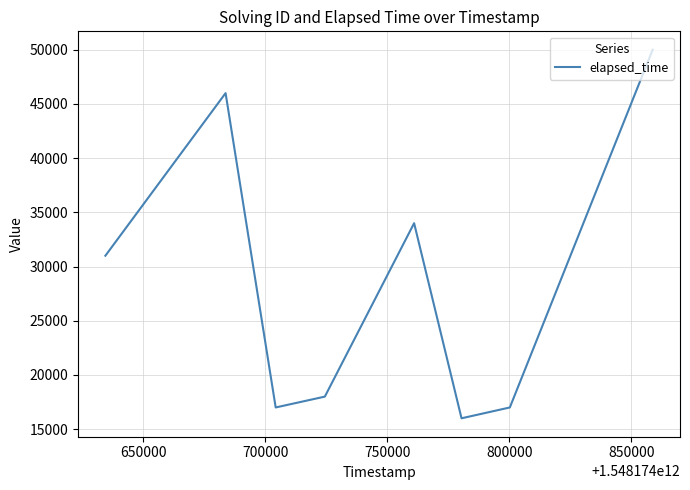

How many interior local valleys (lower than both neighbors) does the data have?

2